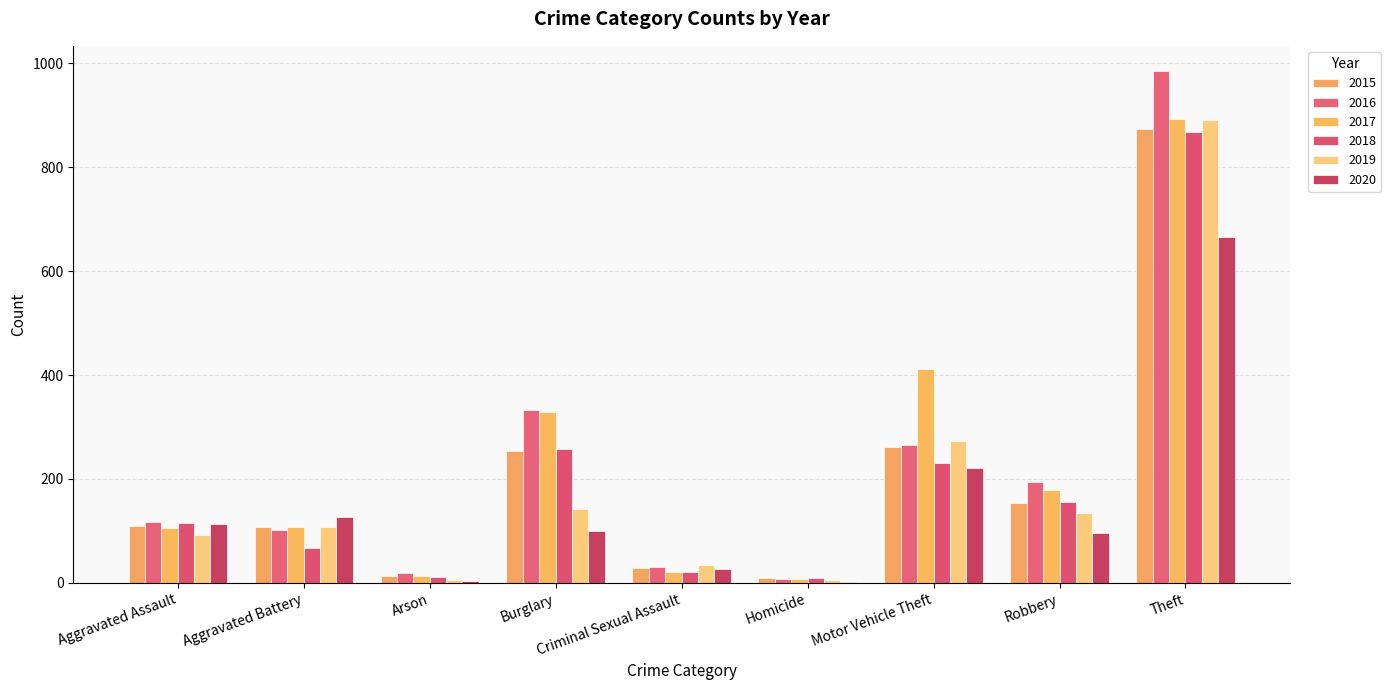

How many distinct data groups are displayed?

6